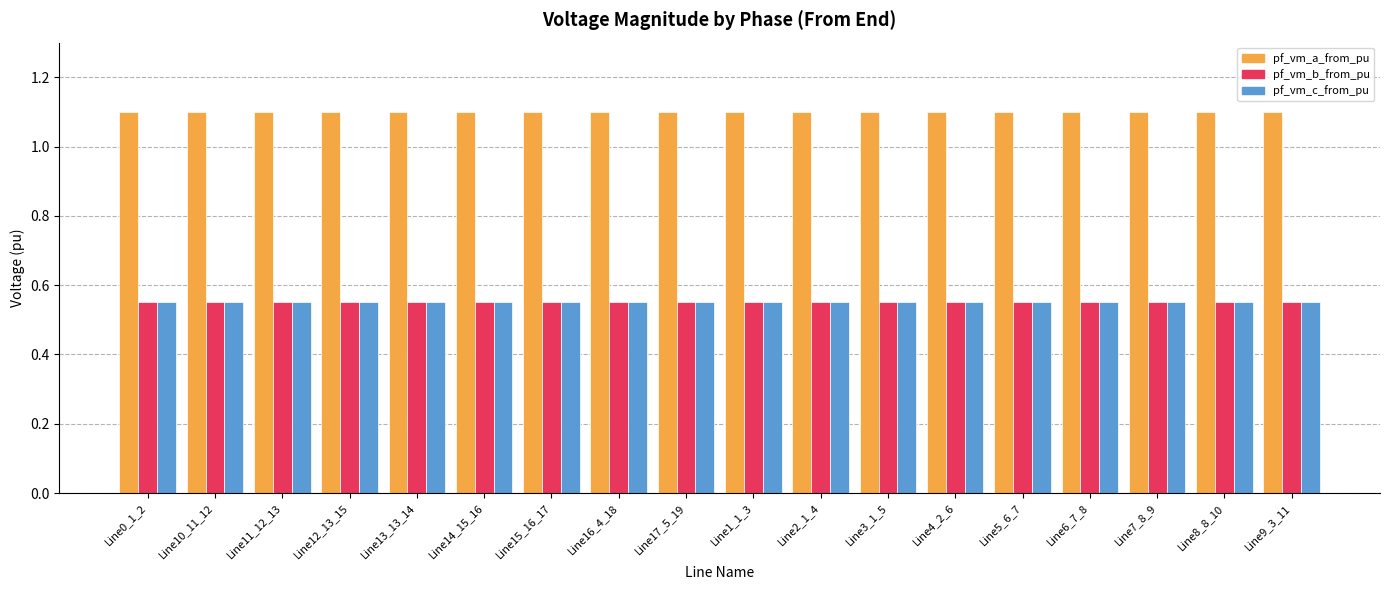

The pf_vm_a_from_pu series shows 2.0 at Line11_12_13. True or false?

False